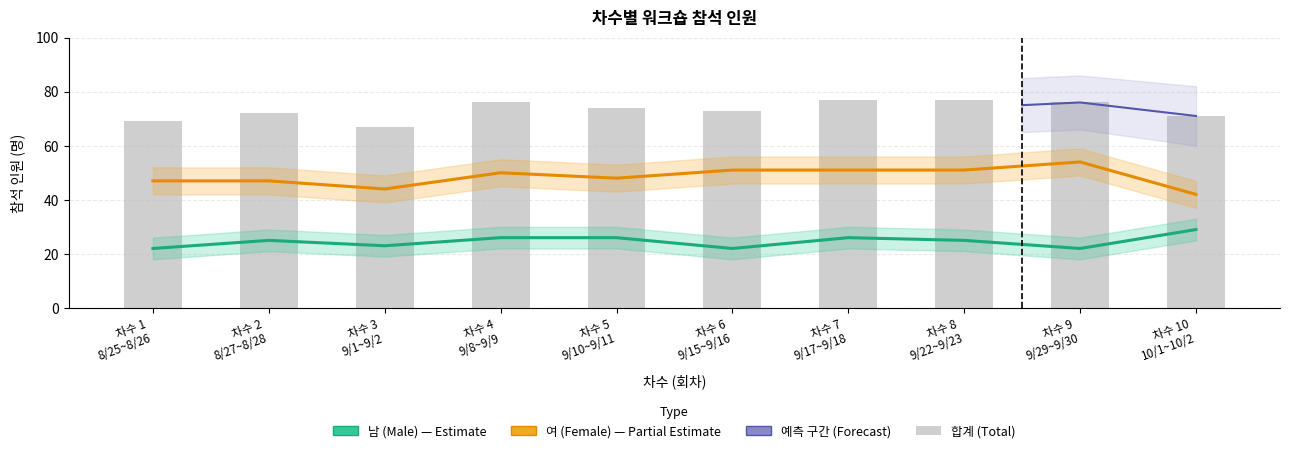

At how many categories does at least one series exceed 37?

10